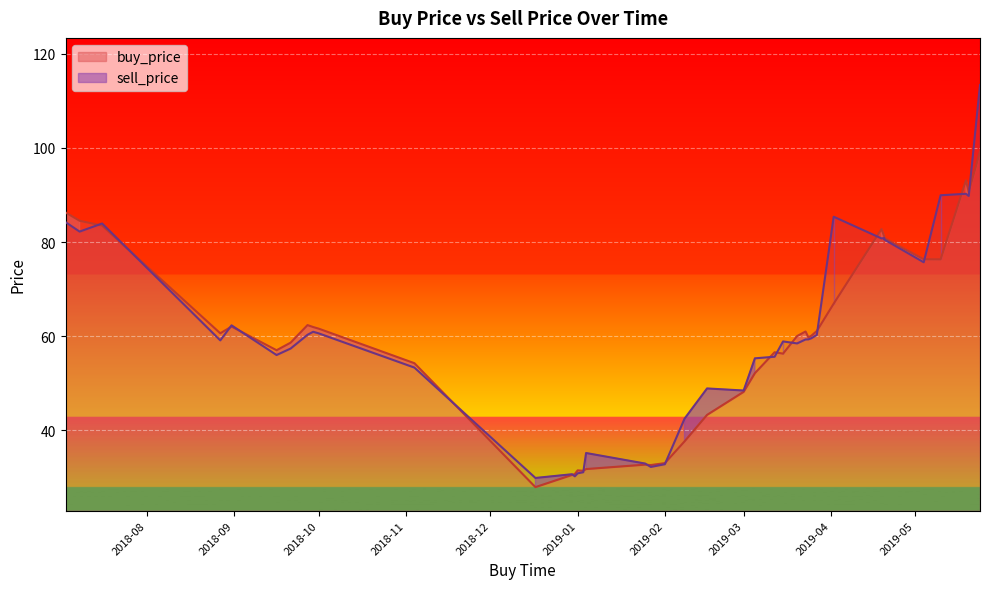

Reading right to left, list all the values displayed in this chart.

buy_price: 2018-09-27=62.4	2019-05-19=93.1	2019-03-23=61.0	2018-07-08=84.5	2019-03-20=60.0	2018-08-27=60.6	2019-04-19=82.8	2018-07-03=86.3	2018-09-21=58.6	2019-01-01=31.5	2018-09-16=57.0	2018-11-04=54.2	2019-03-12=56.6	2018-09-29=61.9	2018-10-01=61.6	2018-12-31=30.7	2019-03-27=61.1	2019-01-27=32.6	2019-05-20=90.7	2019-01-03=31.4	2019-03-25=60.1	2019-05-04=76.3	2019-03-24=59.8	2019-02-01=33.0	2019-04-20=80.8	2019-04-20=81.2	2018-08-31=62.0	2018-12-30=30.5	2018-07-16=83.5	2019-03-01=48.2	2019-01-25=32.7	2019-03-15=56.3	2019-03-05=52.1	2018-12-17=27.9	2019-01-04=31.8	2019-02-08=37.6	2019-02-16=43.3	2019-05-24=99.2	2019-05-10=76.3	2019-04-02=66.9
sell_price: 2018-09-27=60.3	2019-05-19=90.2	2019-03-23=59.3	2018-07-08=82.2	2019-03-20=58.5	2018-08-27=59.1	2019-04-19=80.8	2018-07-03=84.2	2018-09-21=57.4	2019-01-01=30.9	2018-09-16=56.0	2018-11-04=53.3	2019-03-12=55.6	2018-09-29=60.9	2018-10-01=60.6	2018-12-31=30.2	2019-03-27=60.3	2019-01-27=32.2	2019-05-20=89.8	2019-01-03=31.1	2019-03-25=59.5	2019-05-04=75.7	2019-03-24=59.3	2019-02-01=32.8	2019-04-20=80.5	2019-04-20=80.8	2018-08-31=62.3	2018-12-30=30.7	2018-07-16=83.9	2019-03-01=48.5	2019-01-25=32.9	2019-03-15=58.9	2019-03-05=55.3	2018-12-17=29.9	2019-01-04=35.2	2019-02-08=42.5	2019-02-16=48.9	2019-05-24=113.4	2019-05-10=89.9	2019-04-02=85.4